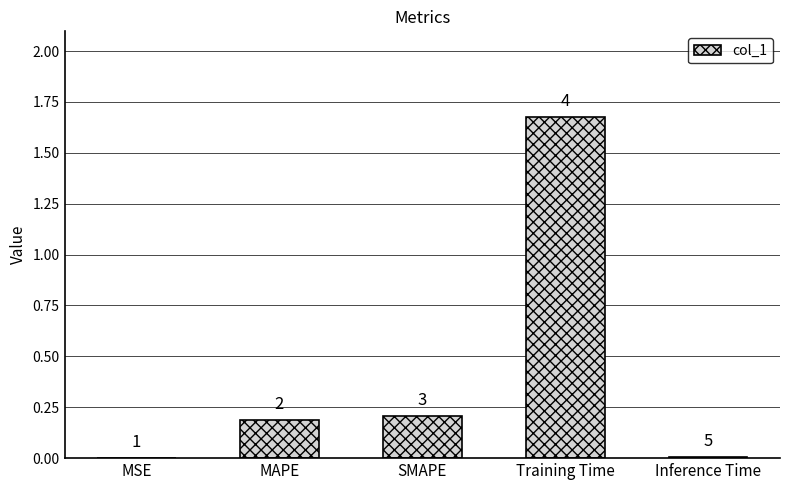

How many series are shown in this chart?

1